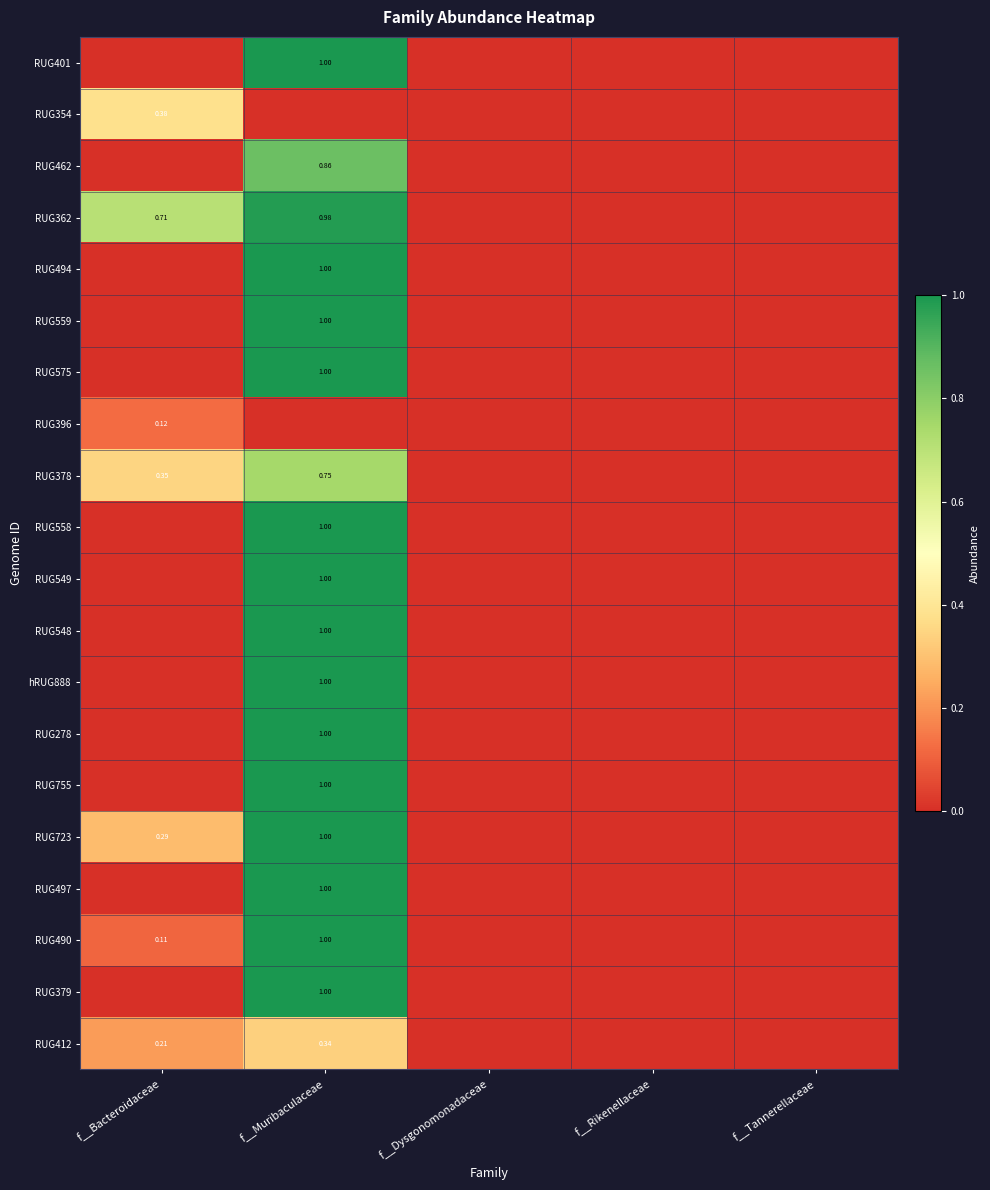

At which label is RUG362 closest to 0?

f__Dysgonomonadaceae